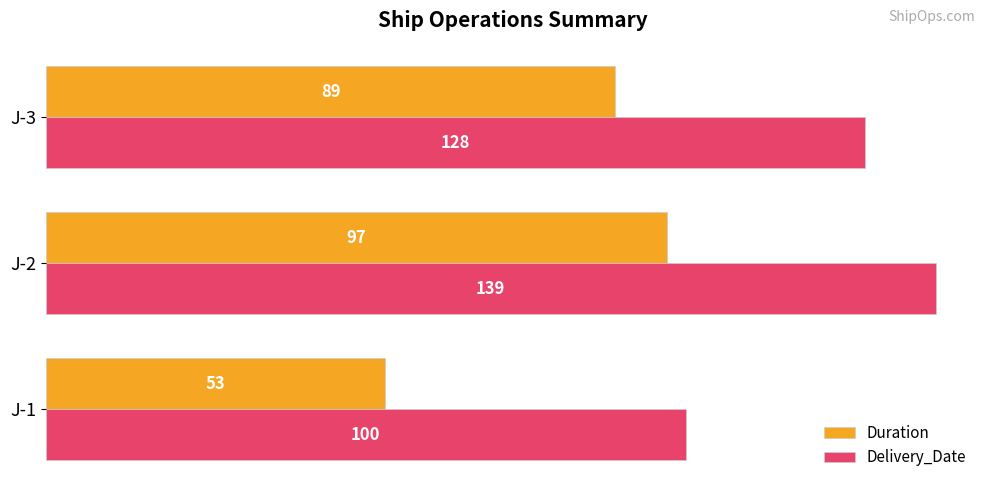

Which series has the largest total across all categories?

Delivery_Date